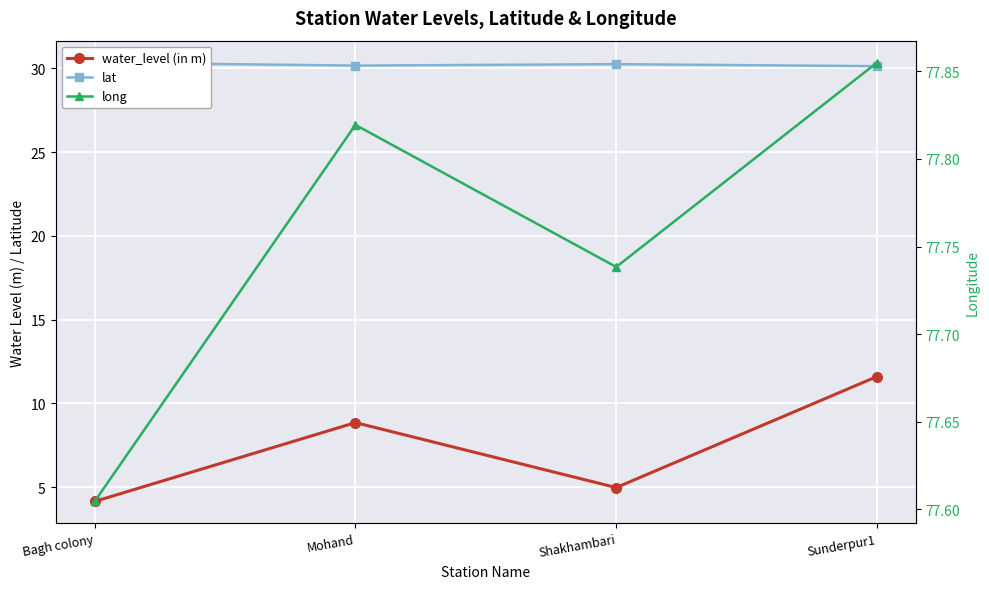

Is this an area chart (filled region under the line)?

No